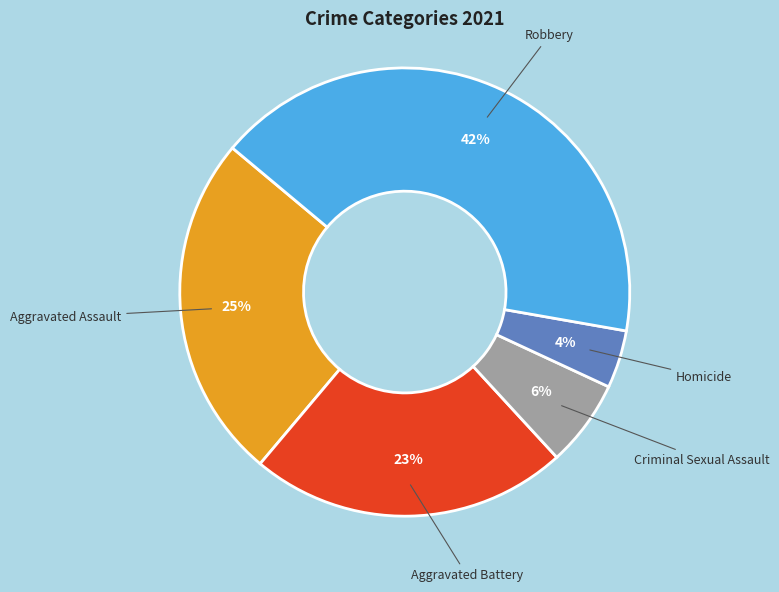

To the nearest percent, what is the average slice percentage?

20%